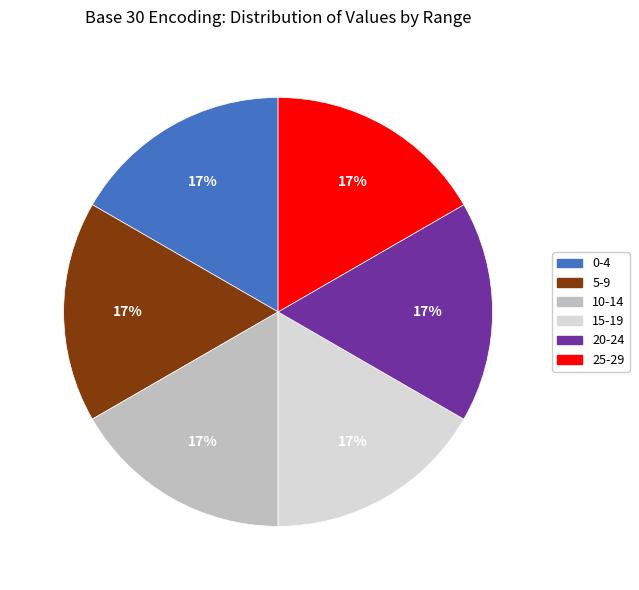

Does any single category account for the majority?

No